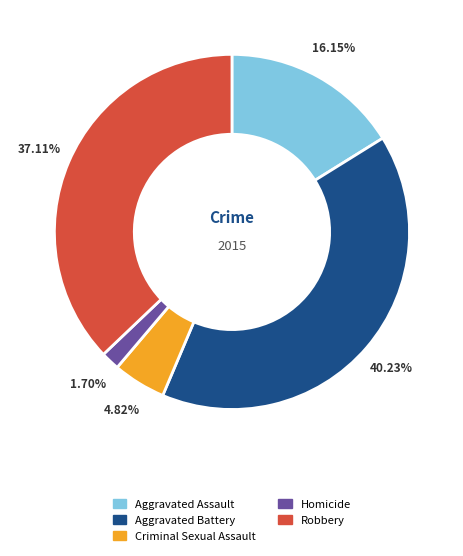

Is there a majority slice in this chart?

No